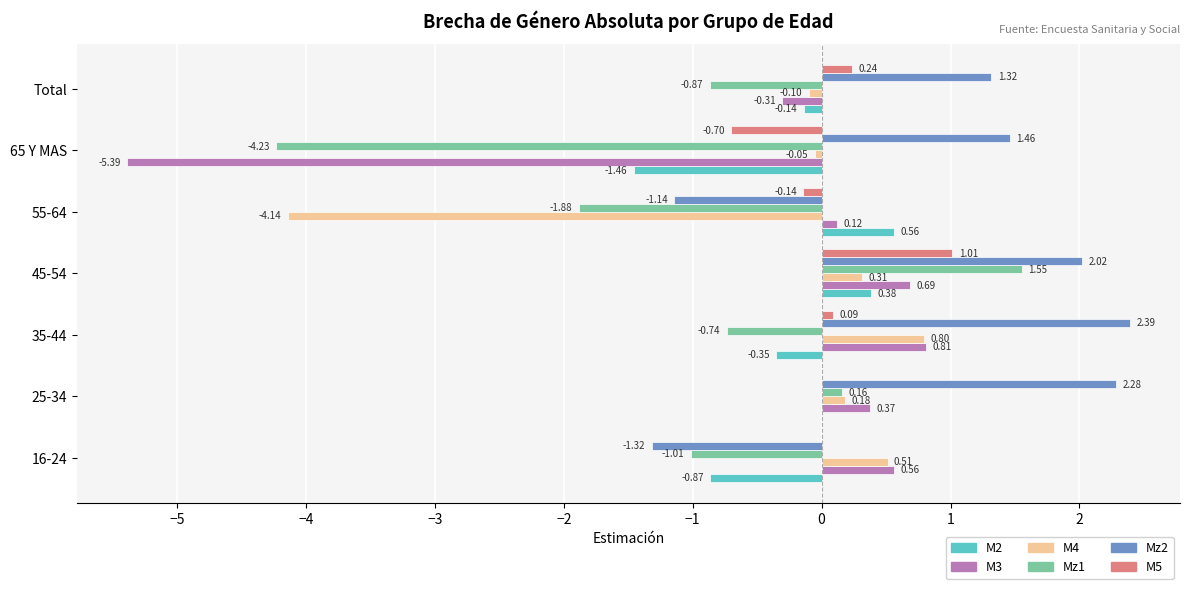

What is the sum of all M3 values?

-3.1